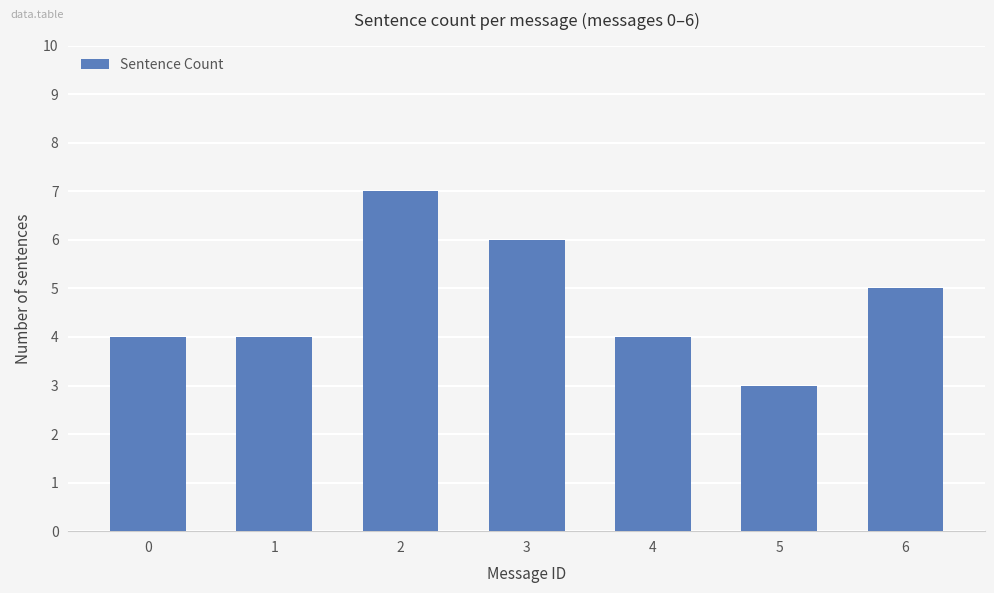

What is the sum of the values at 4 and 1?

8